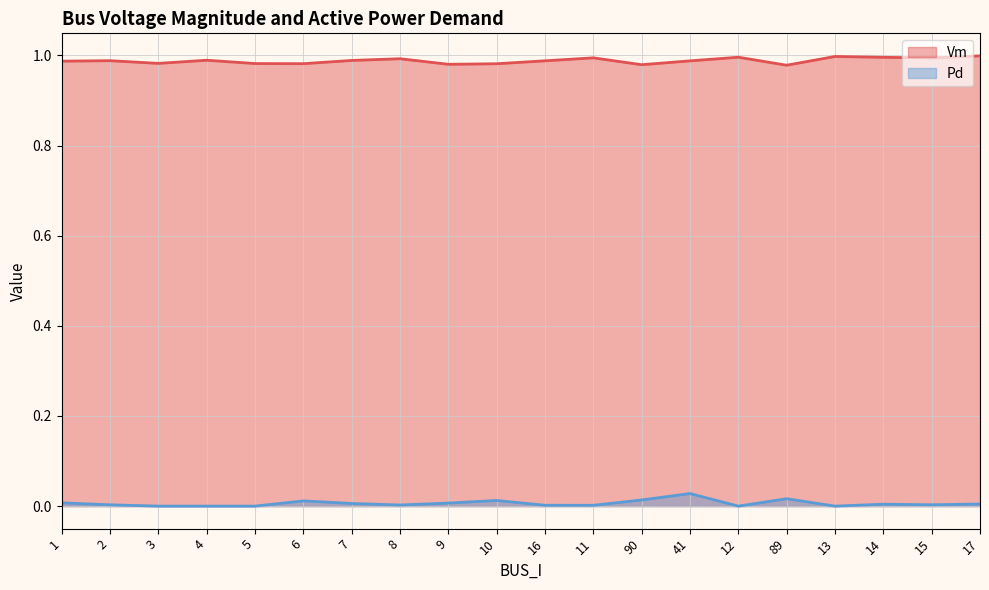

List the series in order of their peak value, highest first.

Vm, Pd